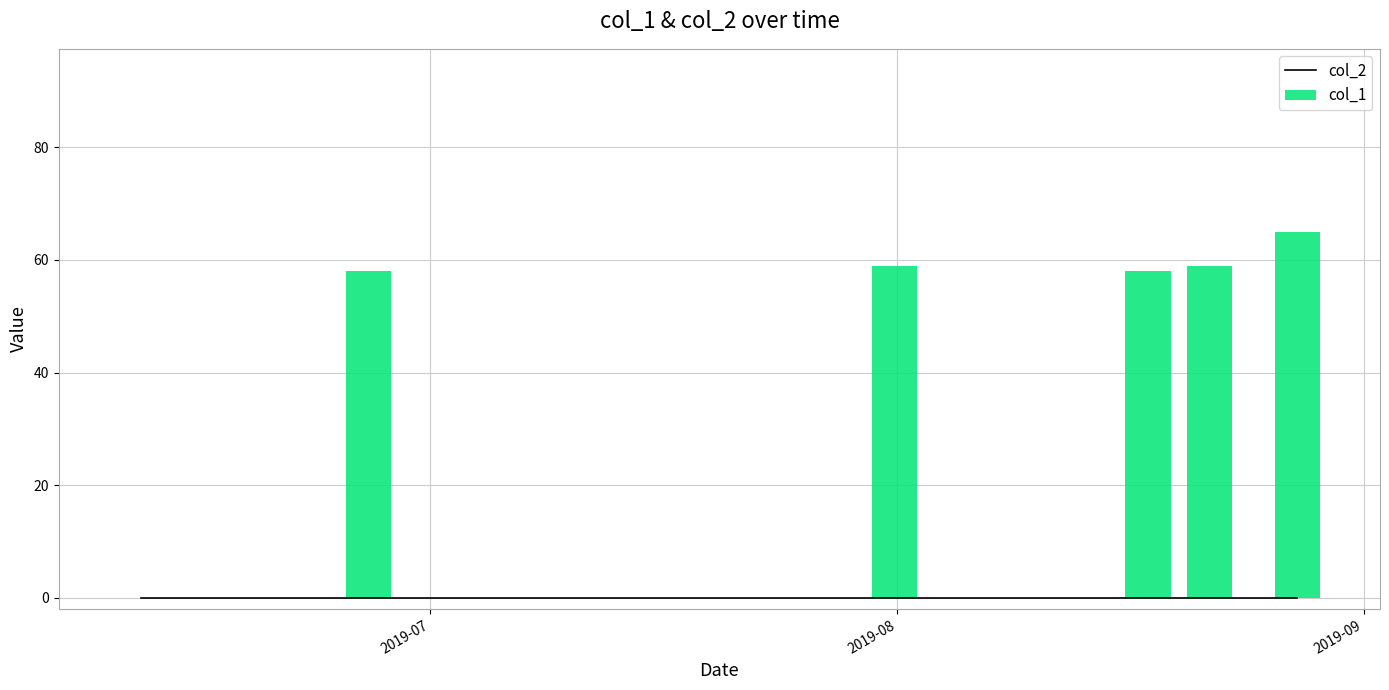

Which series has the largest total across all categories?

col_1